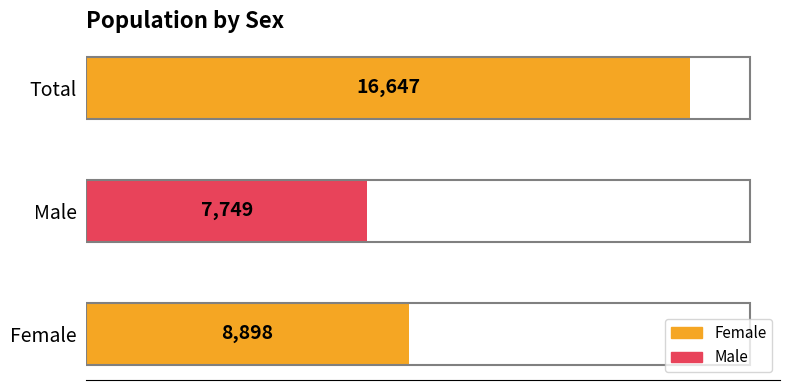

What is the maximum value shown in the chart?

16647